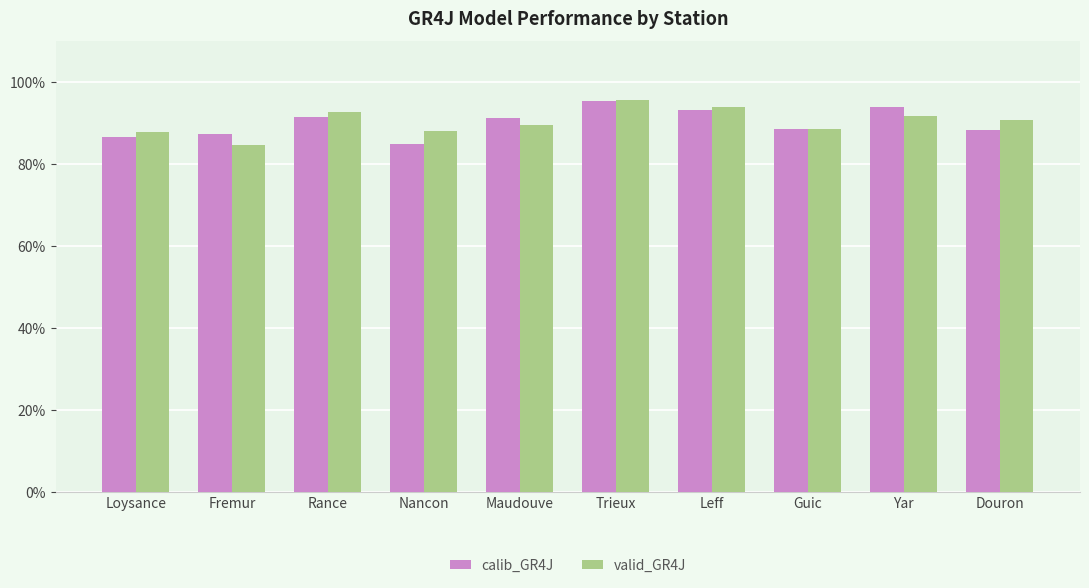

Reading left to right, extract all data points from this chart.

calib_GR4J: Loysance=0.9	Fremur=0.9	Rance=0.9	Nancon=0.8	Maudouve=0.9	Trieux=1.0	Leff=0.9	Guic=0.9	Yar=0.9	Douron=0.9
valid_GR4J: Loysance=0.9	Fremur=0.8	Rance=0.9	Nancon=0.9	Maudouve=0.9	Trieux=1.0	Leff=0.9	Guic=0.9	Yar=0.9	Douron=0.9